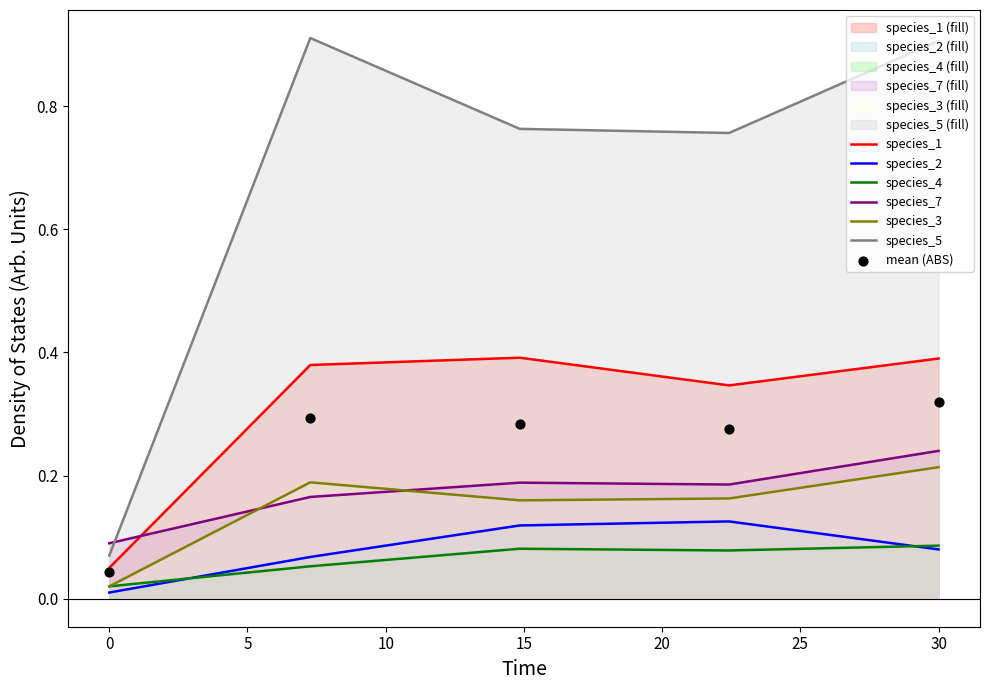

Which series contains the highest Y value?

species_5